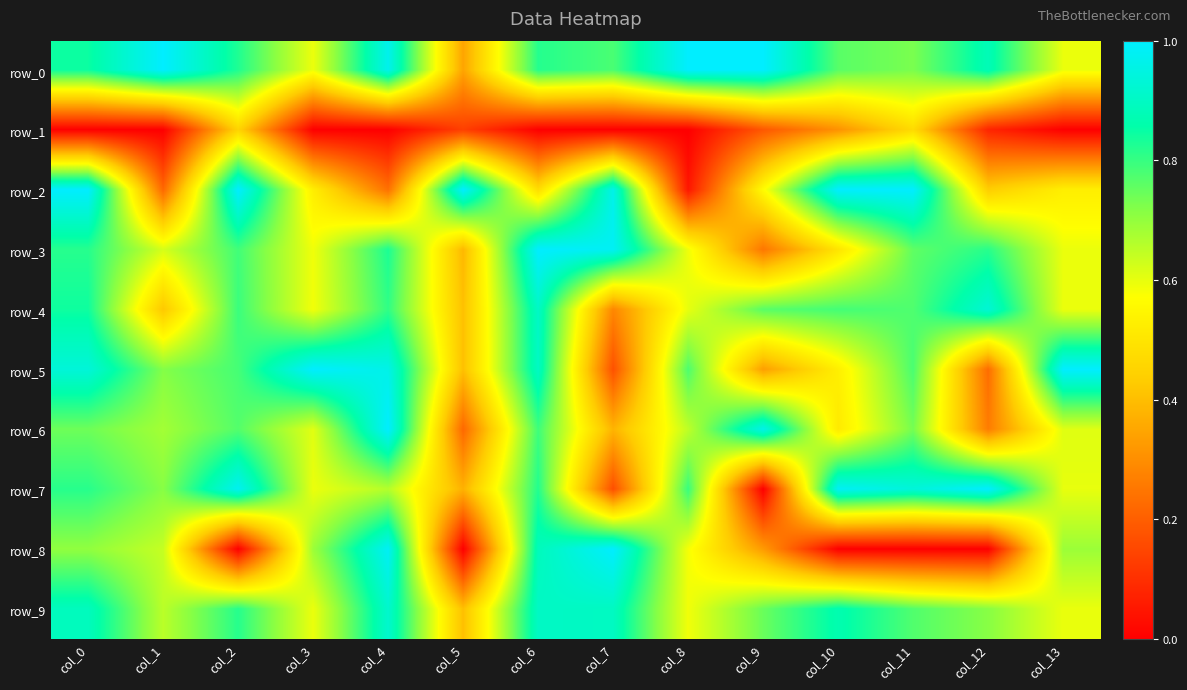

What is the maximum value for row_8?

1.0